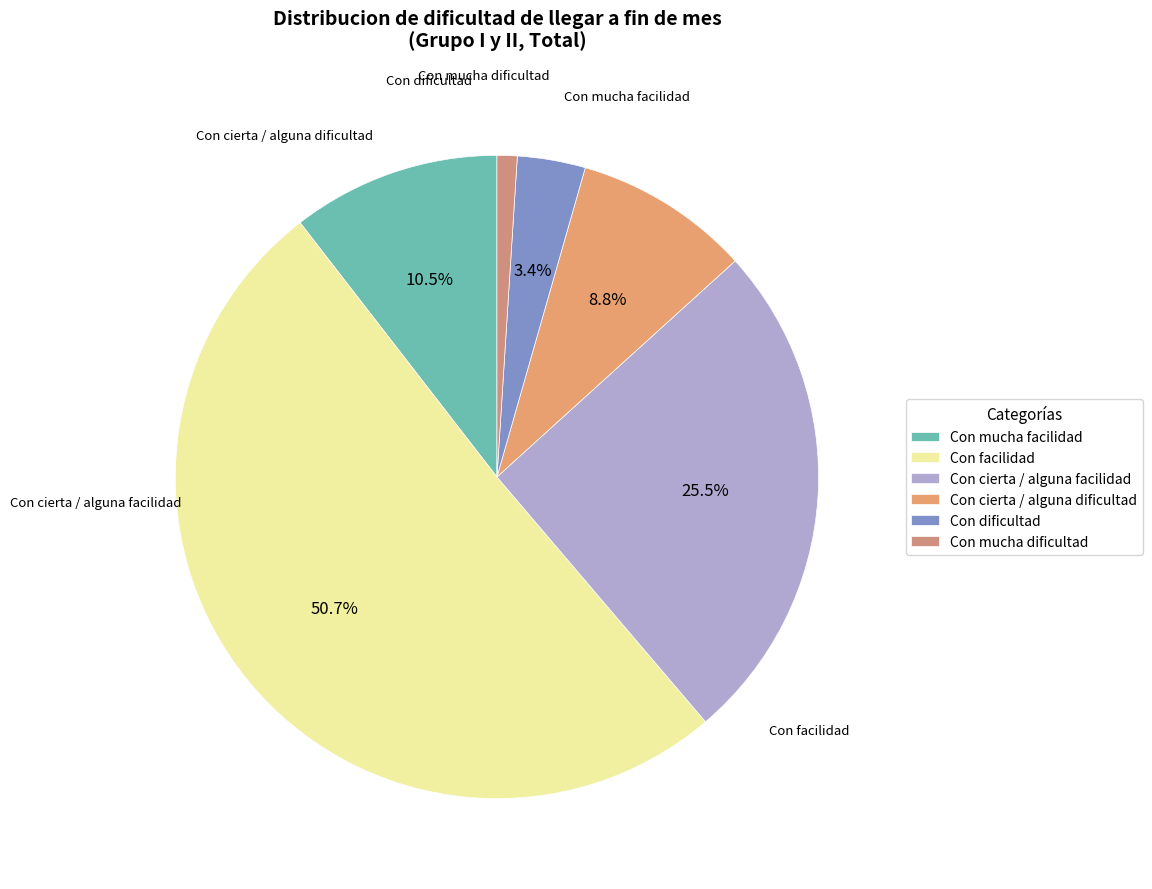

True or false: Con dificultad accounts for 12% of the total.

False